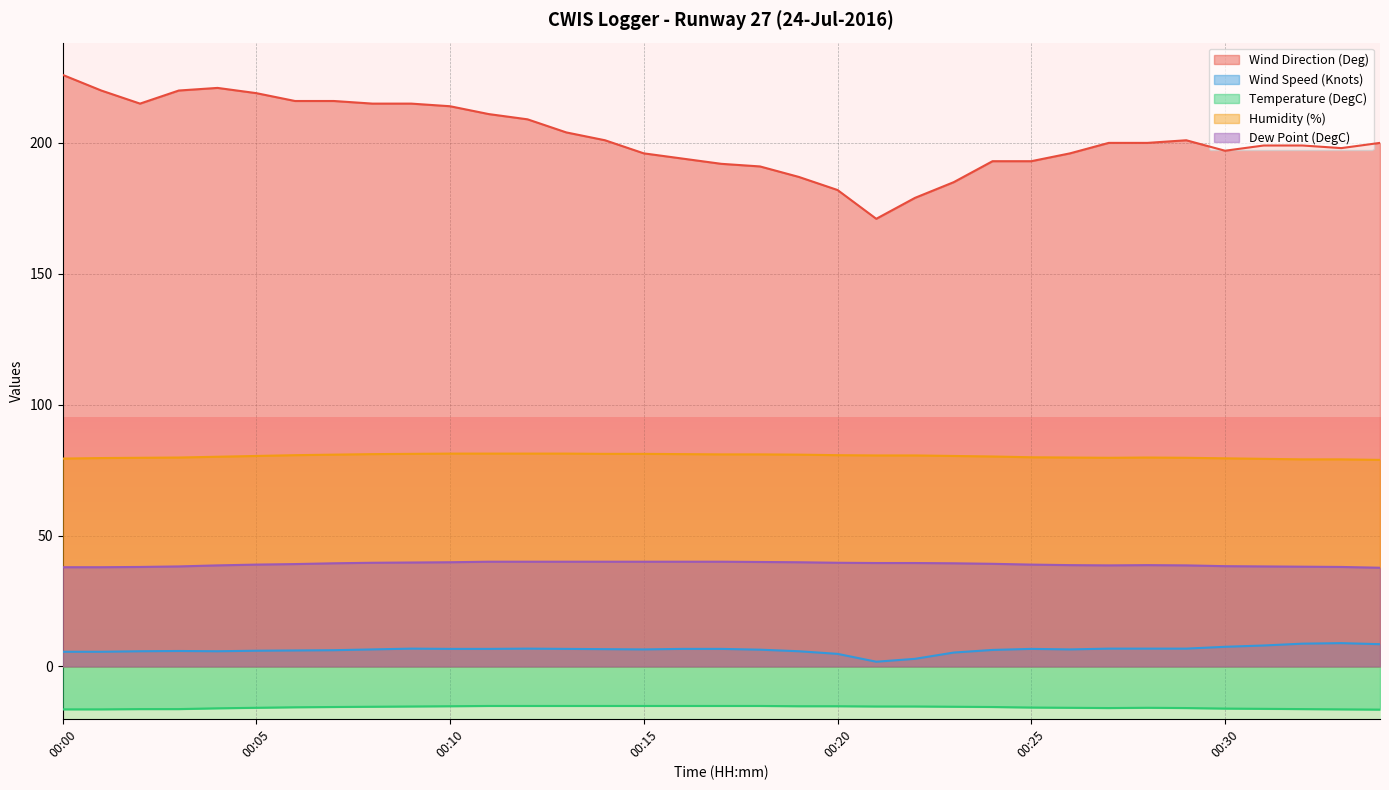

What is the spread (max minus min) of values at 00:06?

231.6